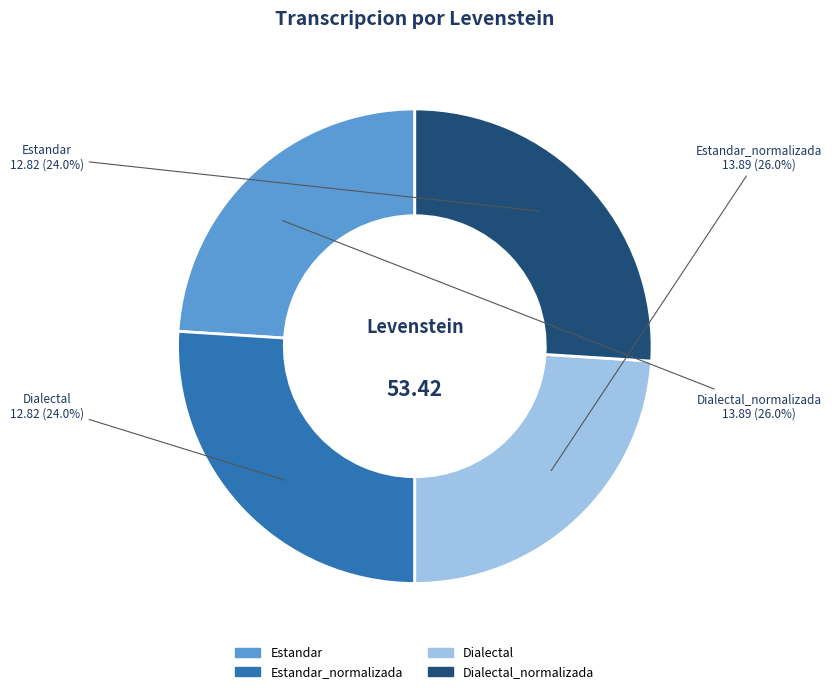

Count the number of slices in the pie.

4